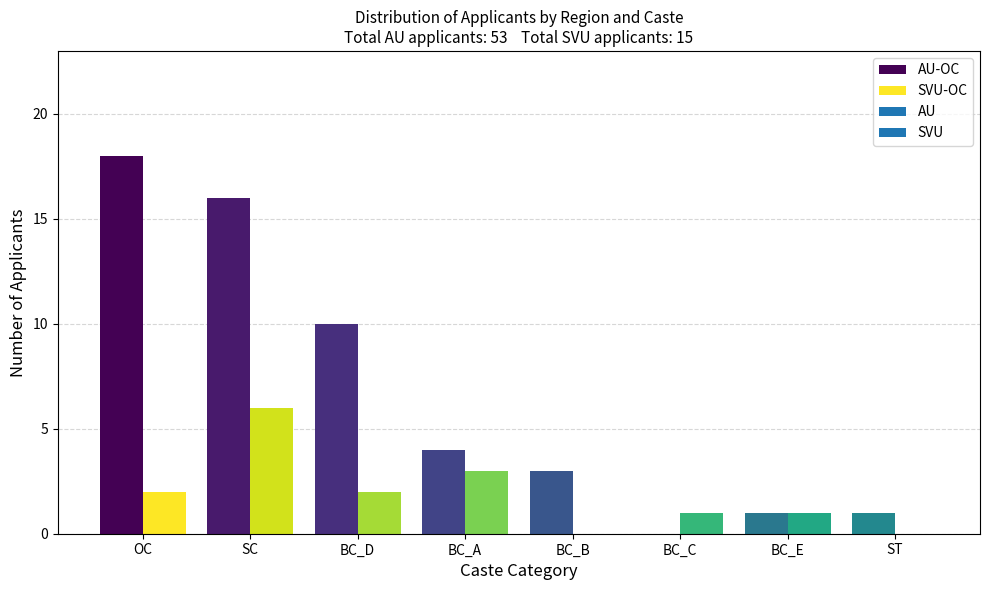

The AU-OC series shows 10 at OC. True or false?

False